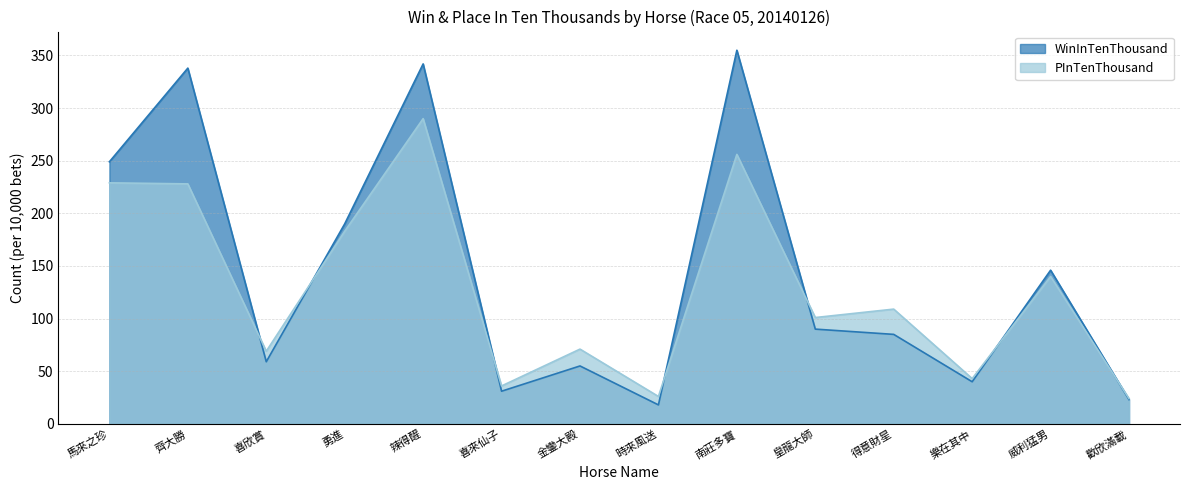

Which has a higher value, 威利猛男 or 辣得醒?

辣得醒